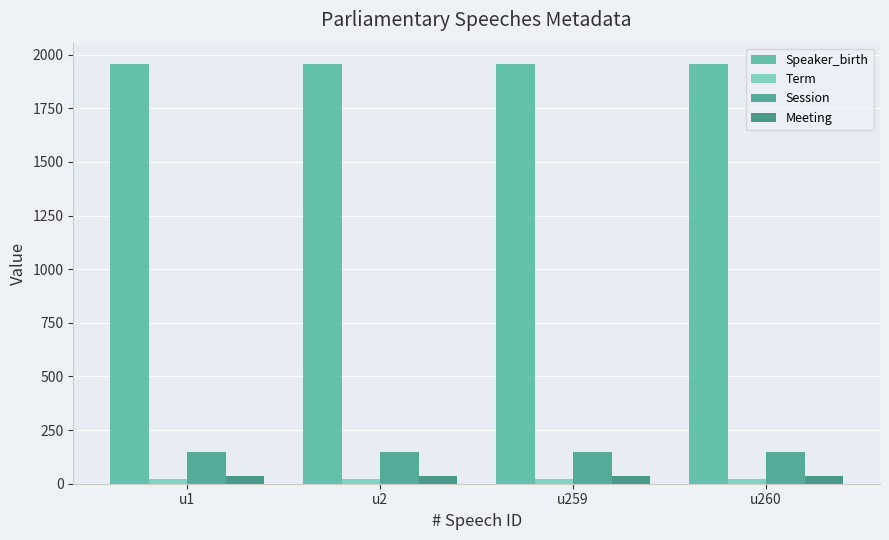

At which category is the sum across all series the highest?

u1